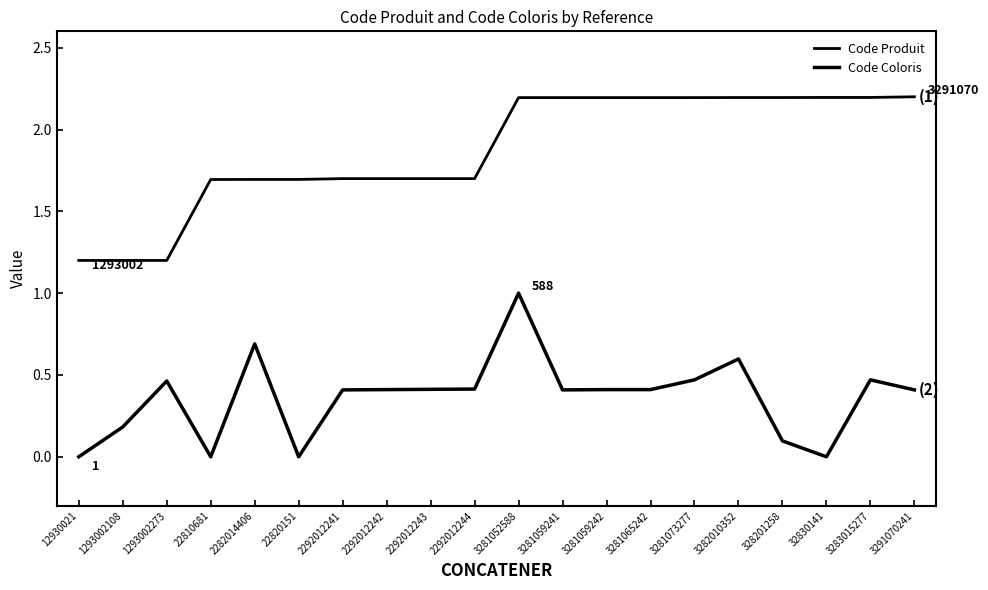

Does the chart display data point markers on the line(s)?

No